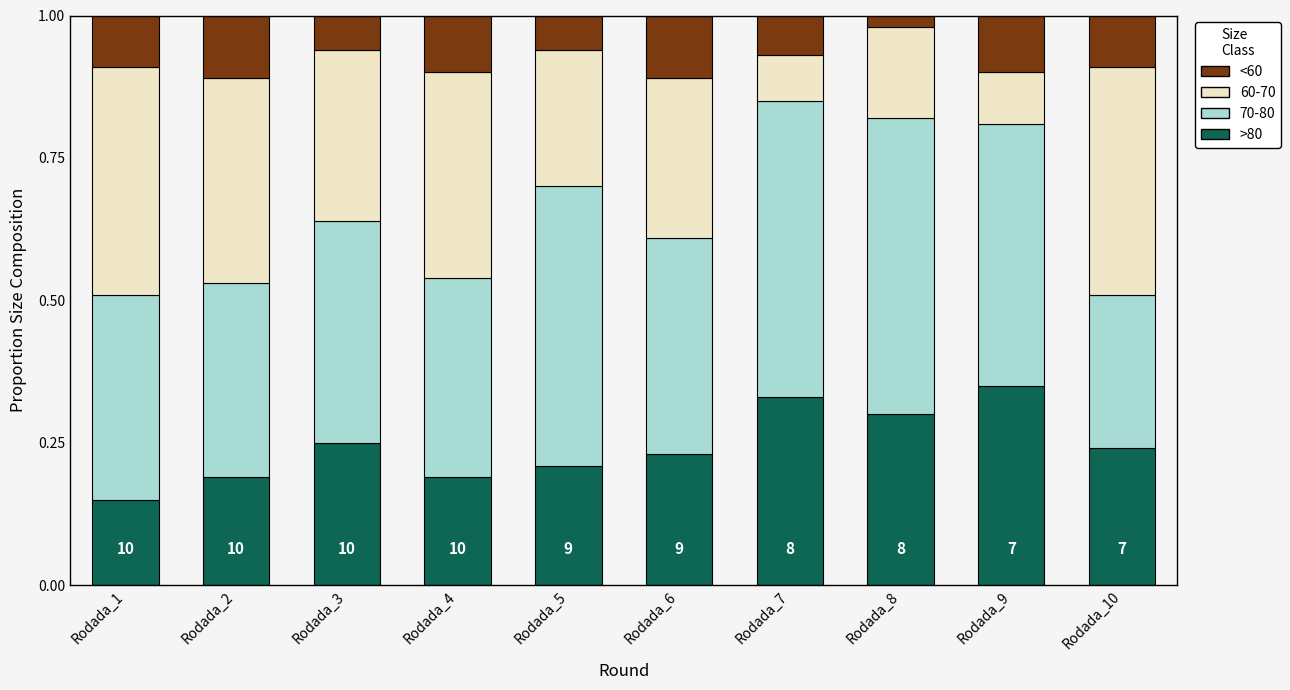

What is the total value across all series at Rodada_7?

1.0